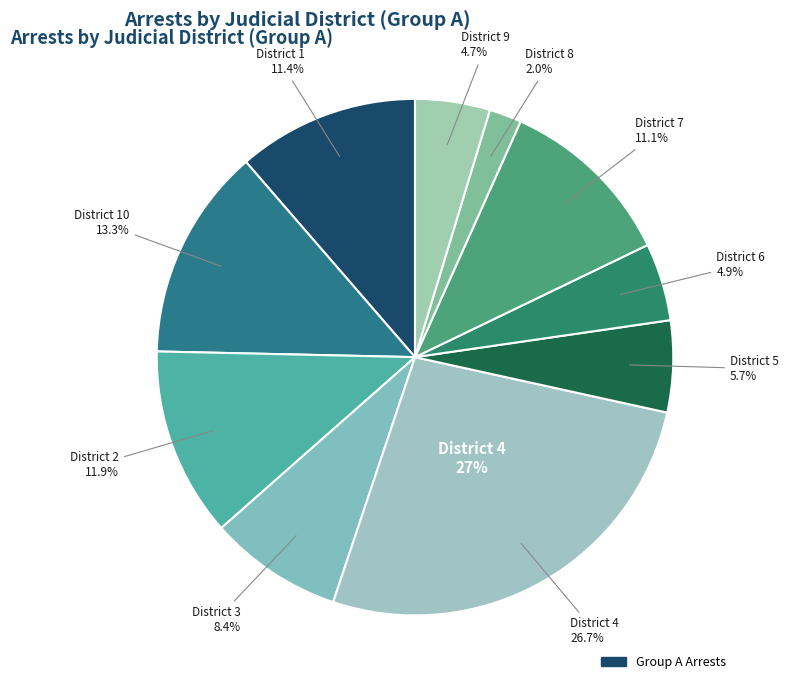

Does any single category account for the majority?

No